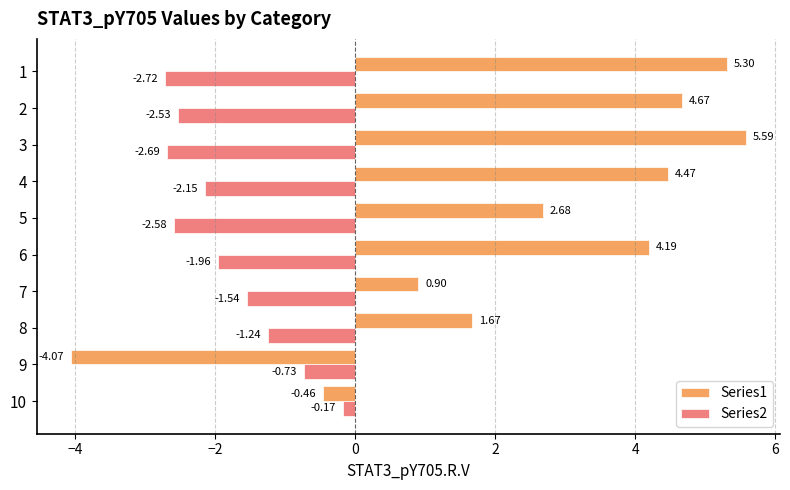

How many values in the Series1 series are below 4?

5